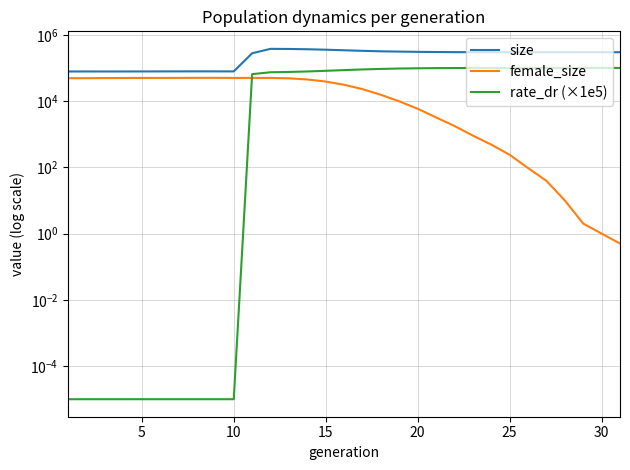

Does the chart display data point markers on the line(s)?

No